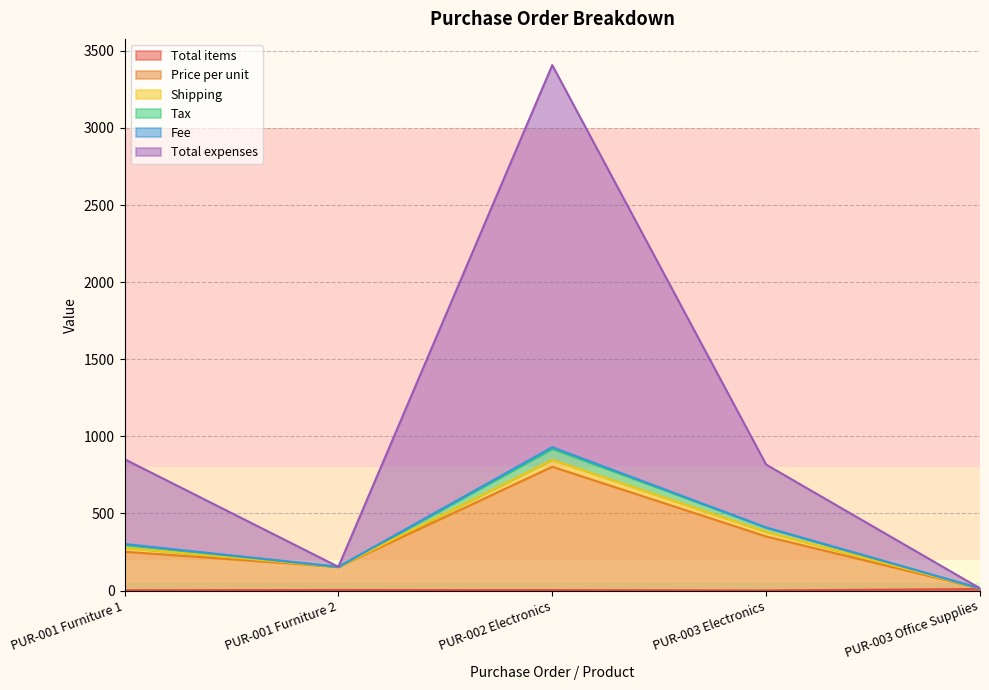

What is the minimum value for Tax?

14.5